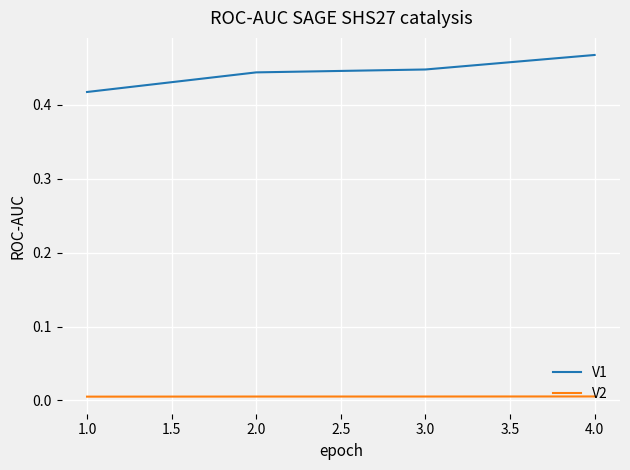

At how many categories does at least one series exceed 0?

4